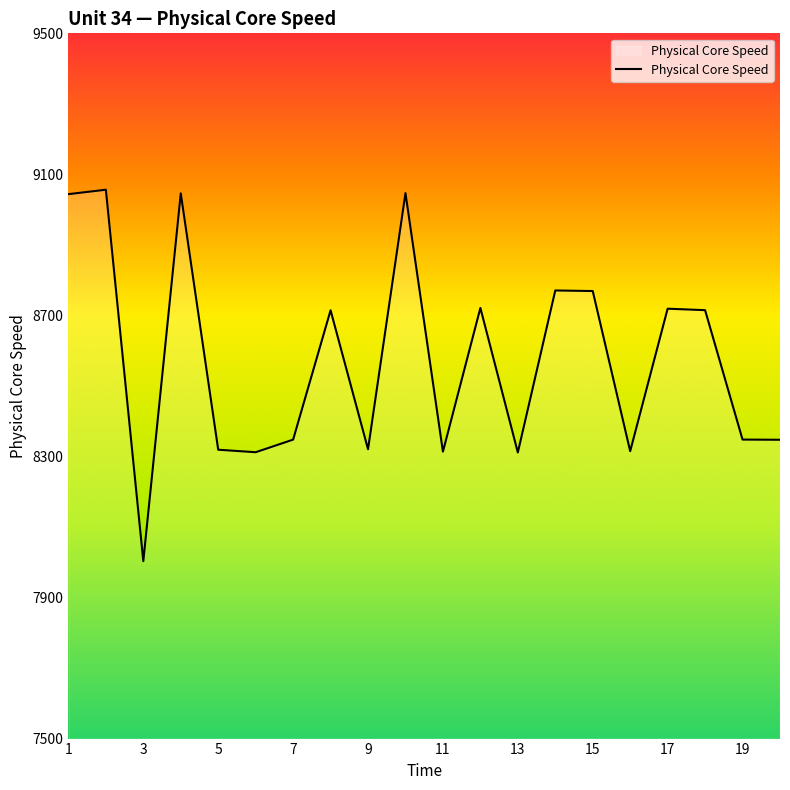

What is the smallest value displayed?

8003.2